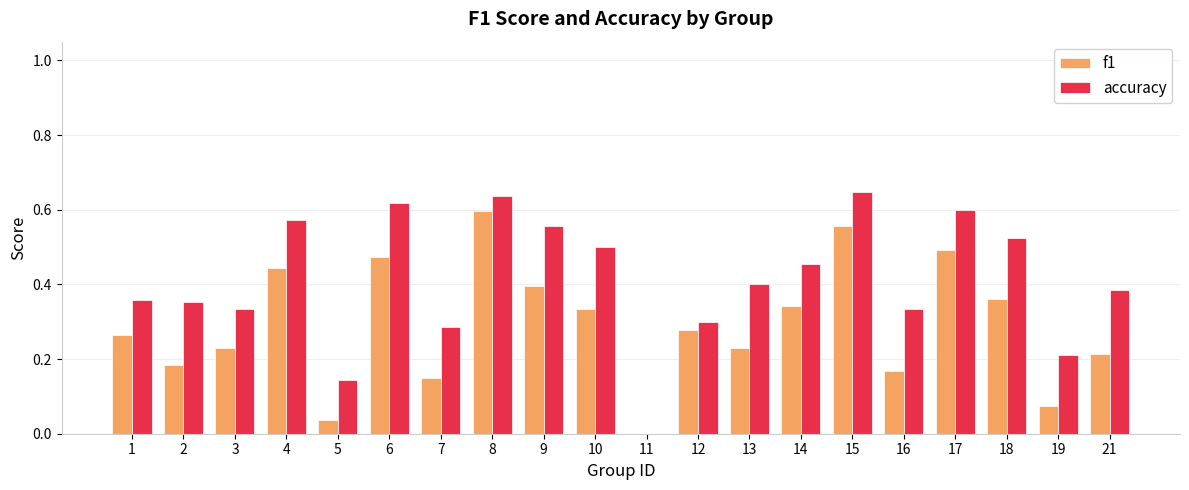

Which label corresponds to the largest value in the chart?

15